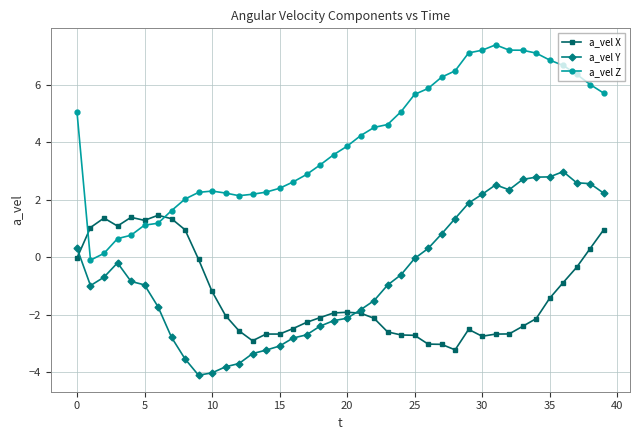

Which series has the largest total across all categories?

a_vel Z